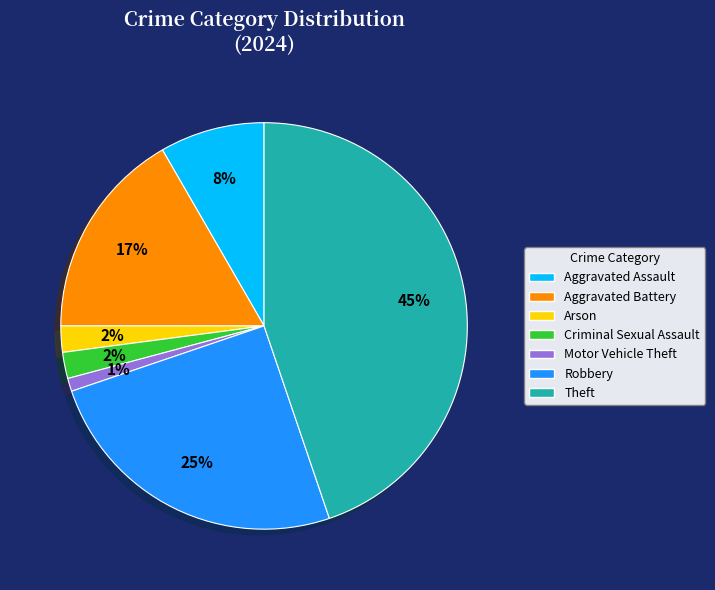

To the nearest percent, what is the average slice percentage?

14%